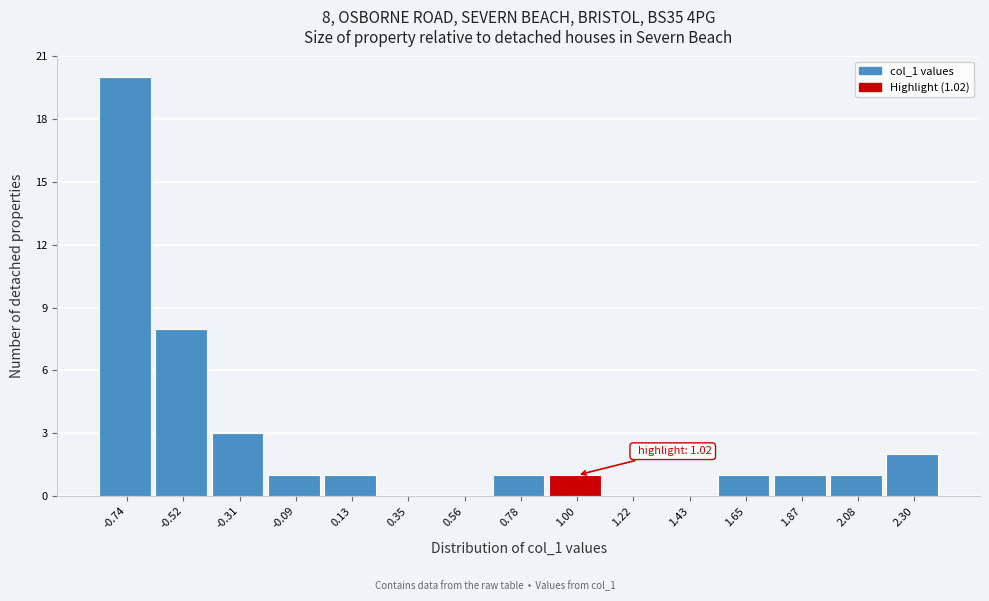

Reading left to right, list all the values displayed in this chart.

-0.74=20	-0.52=8	-0.31=3	-0.09=1	0.13=1	0.35=0	0.56=0	0.78=1	1.00=1	1.22=0	1.43=0	1.65=1	1.87=1	2.08=1	2.30=2